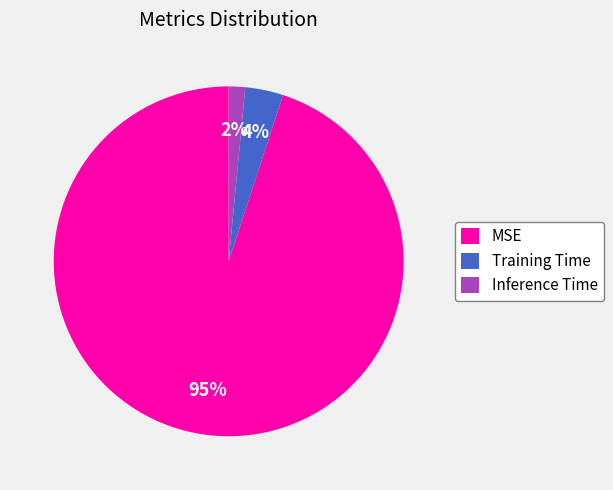

What is the smallest slice in the pie chart?

Inference Time